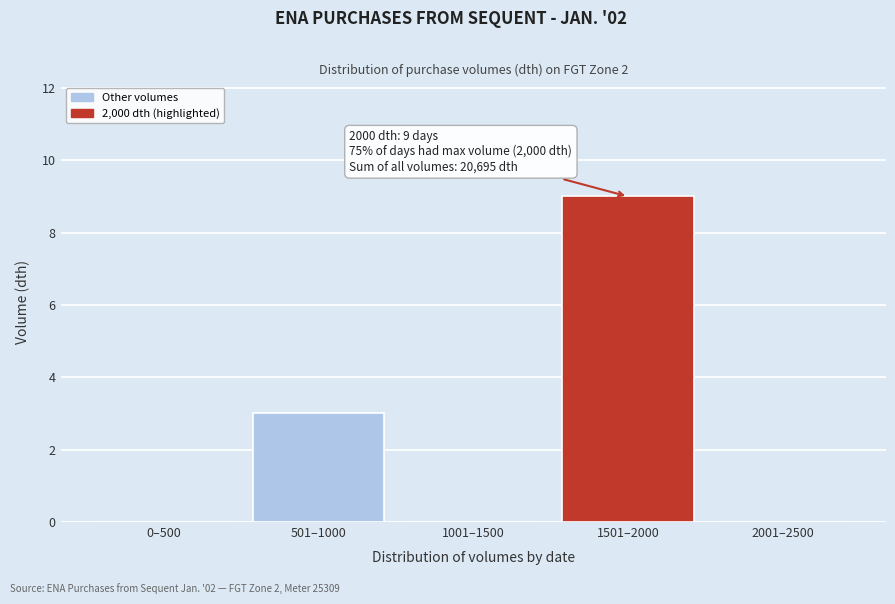

Reading left to right, what are all the values shown in this chart?

0–500=0	501–1000=3	1001–1500=0	1501–2000=9	2001–2500=0